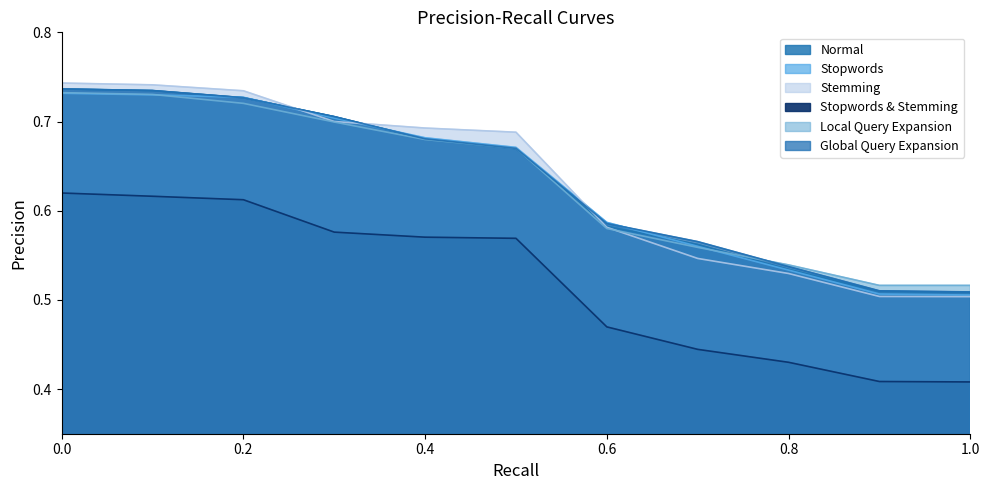

Between 0.0 and 0.3, which series saw the biggest shift?

Stopwords & Stemming